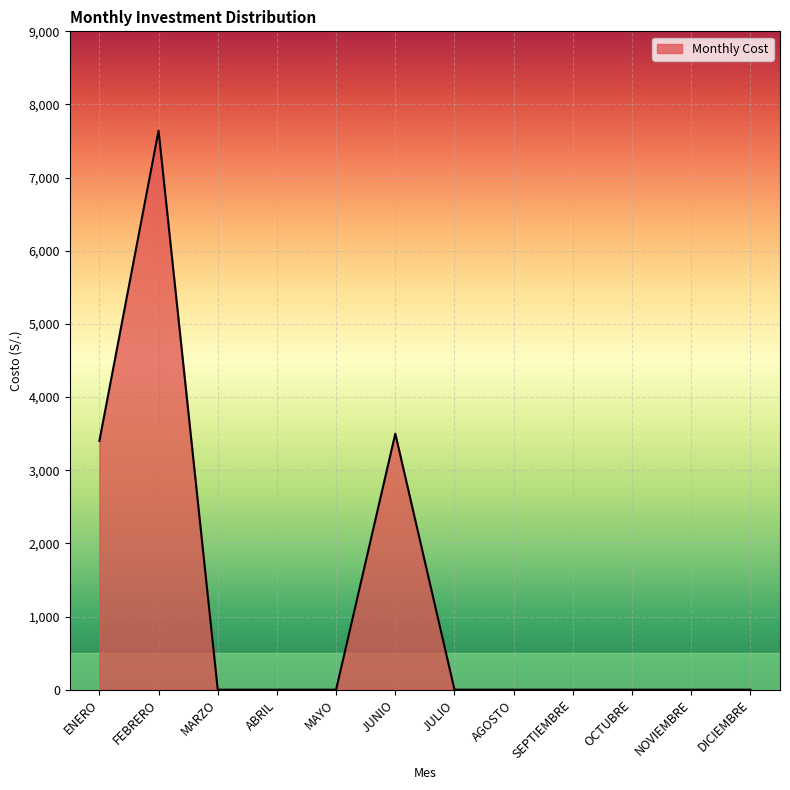

What is the approximate value at ENERO?

3399.7